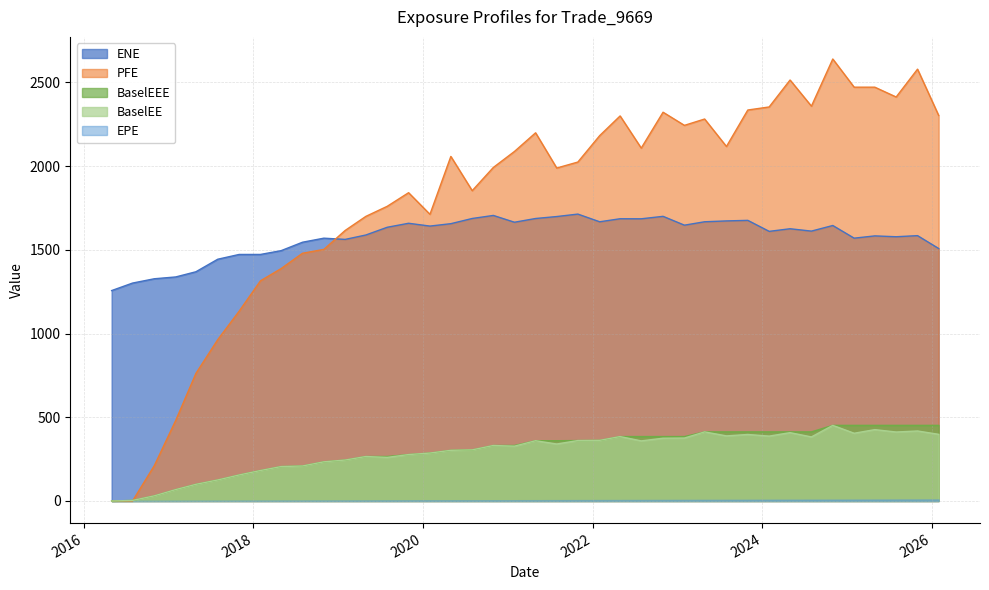

True or false: BaselEEE and BaselEE cross at least once.

False